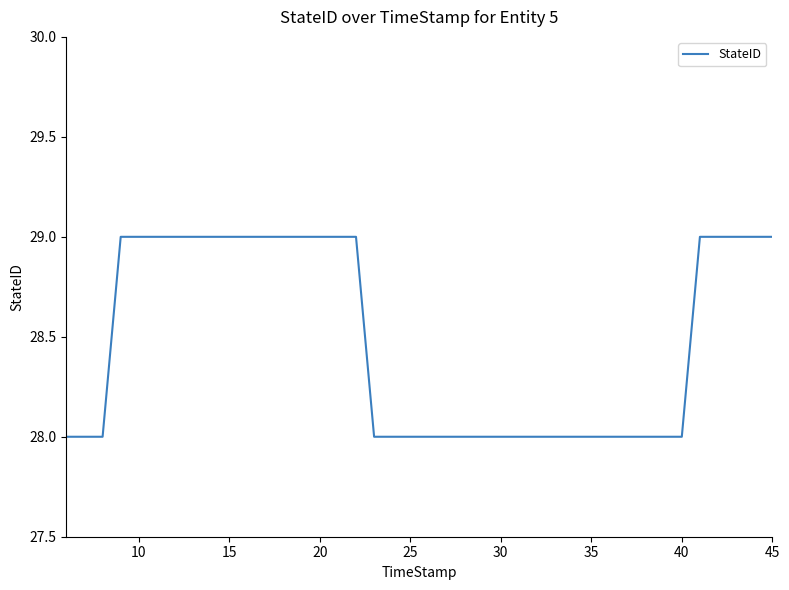

How many values are between 28 and 29?

40